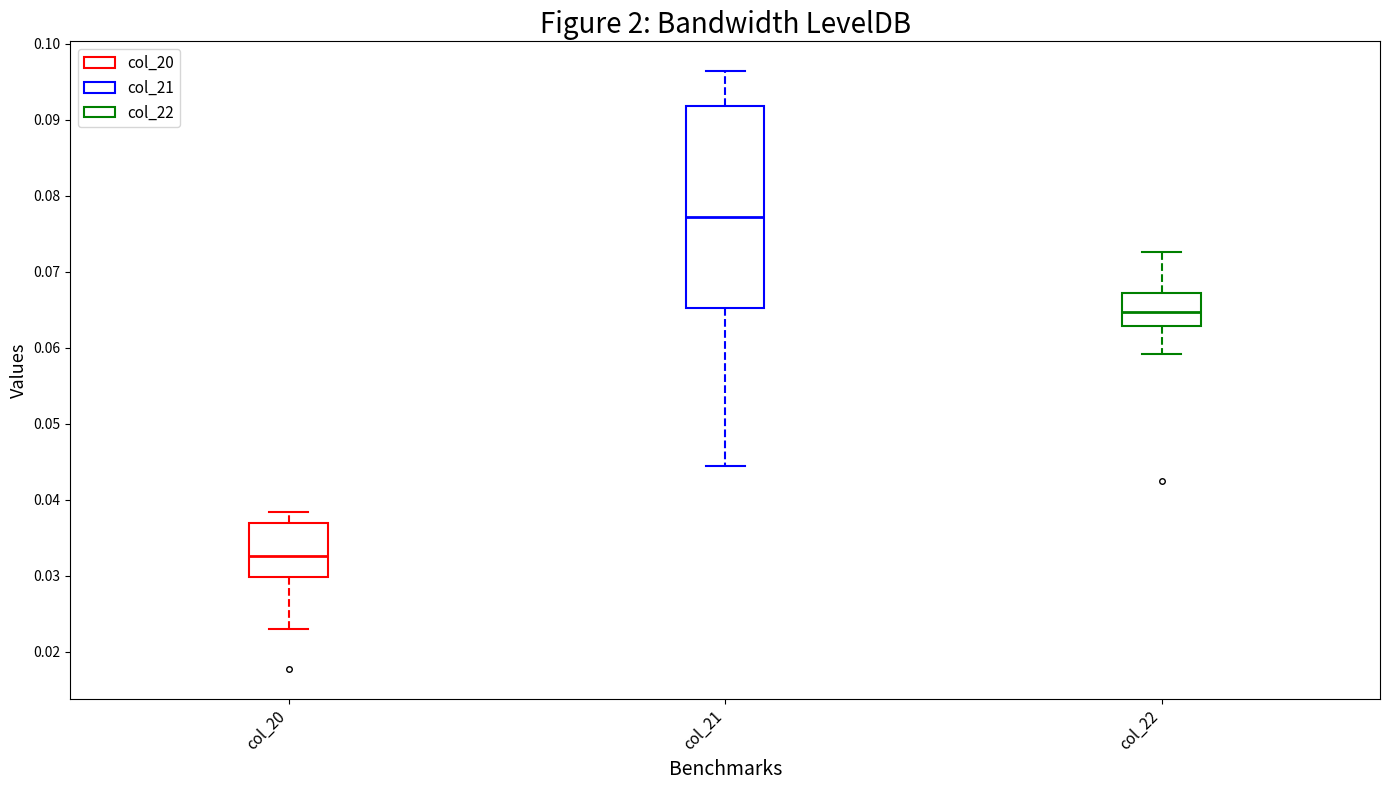

Reading left to right, read every box against the y-axis: the position of its median line, the range the box covers, and the ends of its whiskers. The values are not printed on the chart, so give them approximately, as read against the axis.

col_20: median 0.033, box 0.030 to 0.037, whiskers 0.023 to 0.038
col_21: median 0.077, box 0.065 to 0.092, whiskers 0.044 to 0.096
col_22: median 0.065, box 0.063 to 0.067, whiskers 0.059 to 0.073